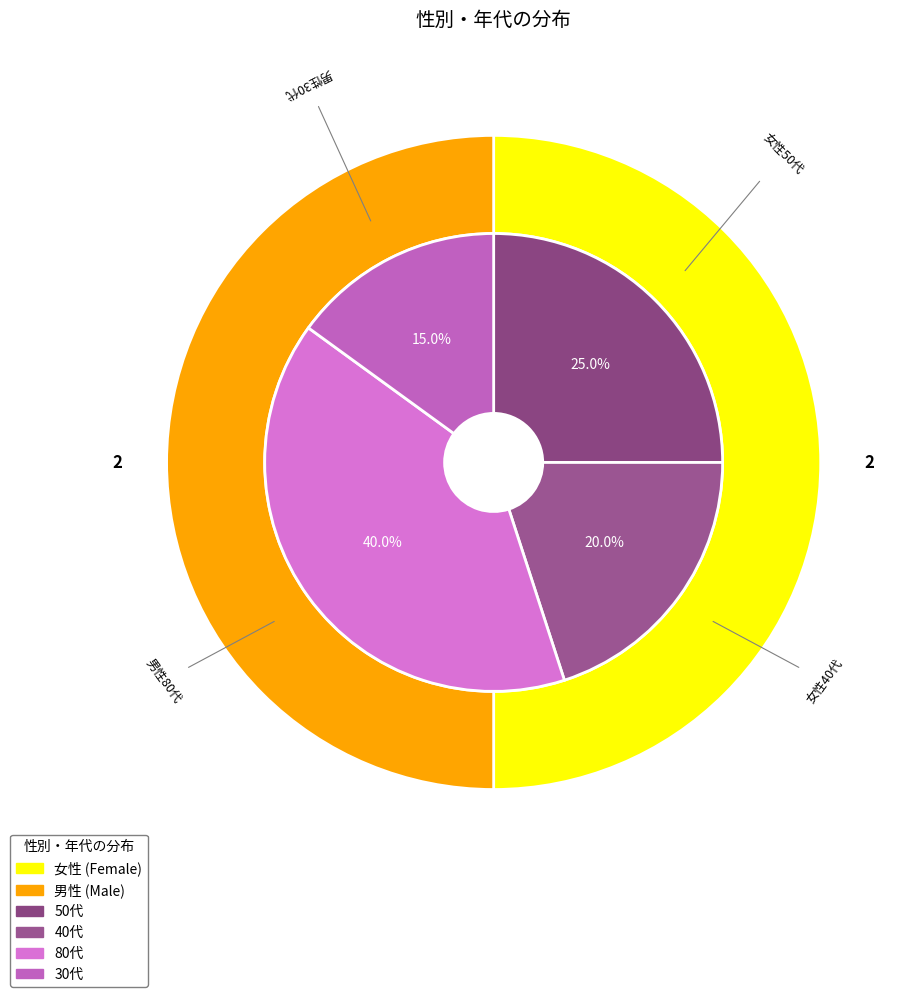

Is it true that 男性 is 37% of the pie?

False